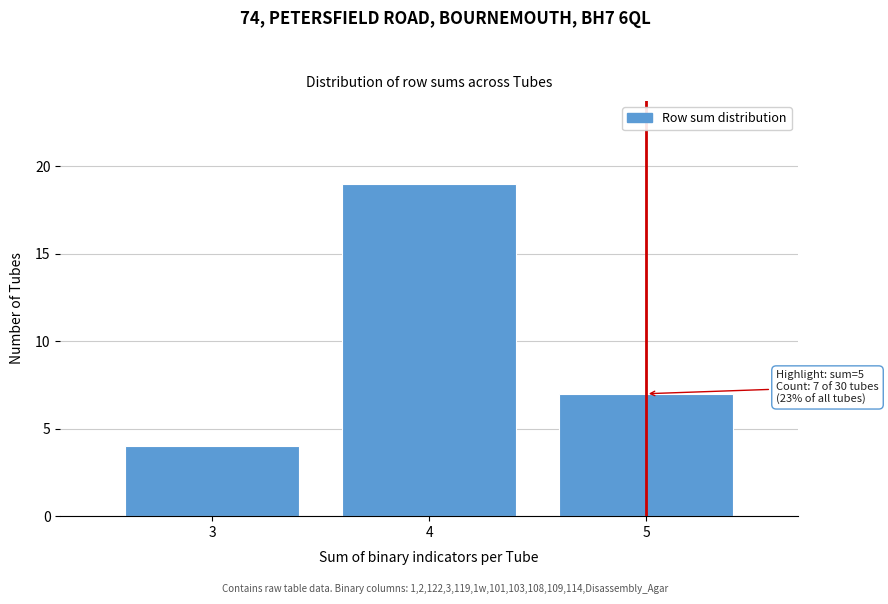

Over which range of the x-axis is the bar tallest?

3.5 to 4.5